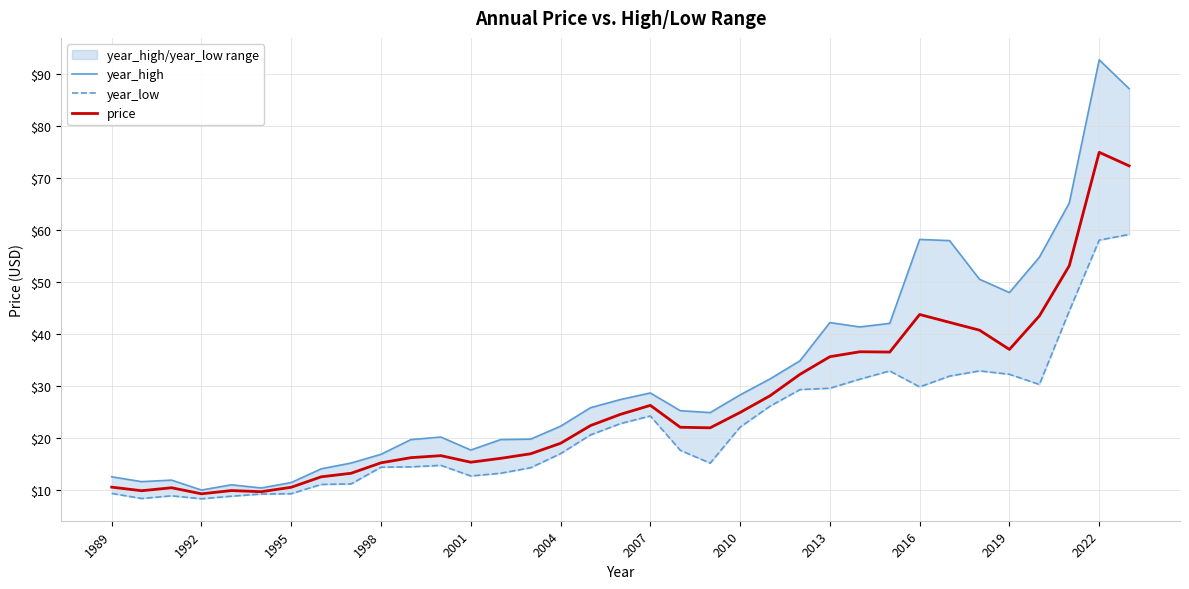

How many distinct data groups are displayed?

3